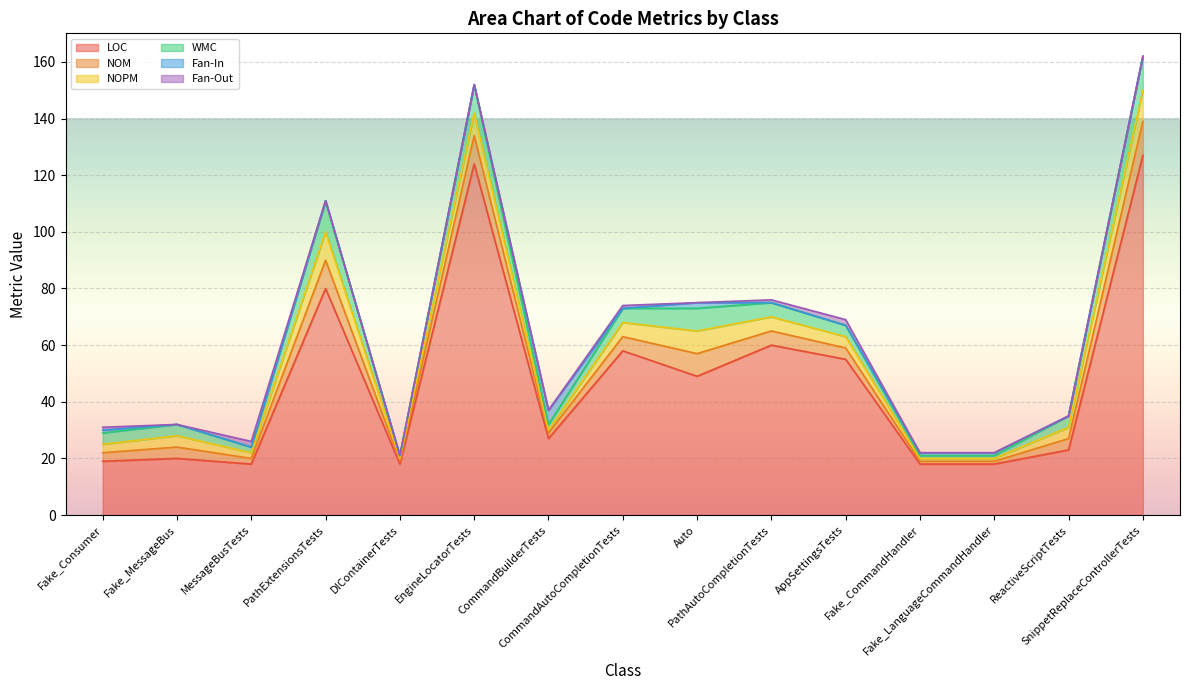

Which series changed the most between Auto and Fake_CommandHandler?

LOC